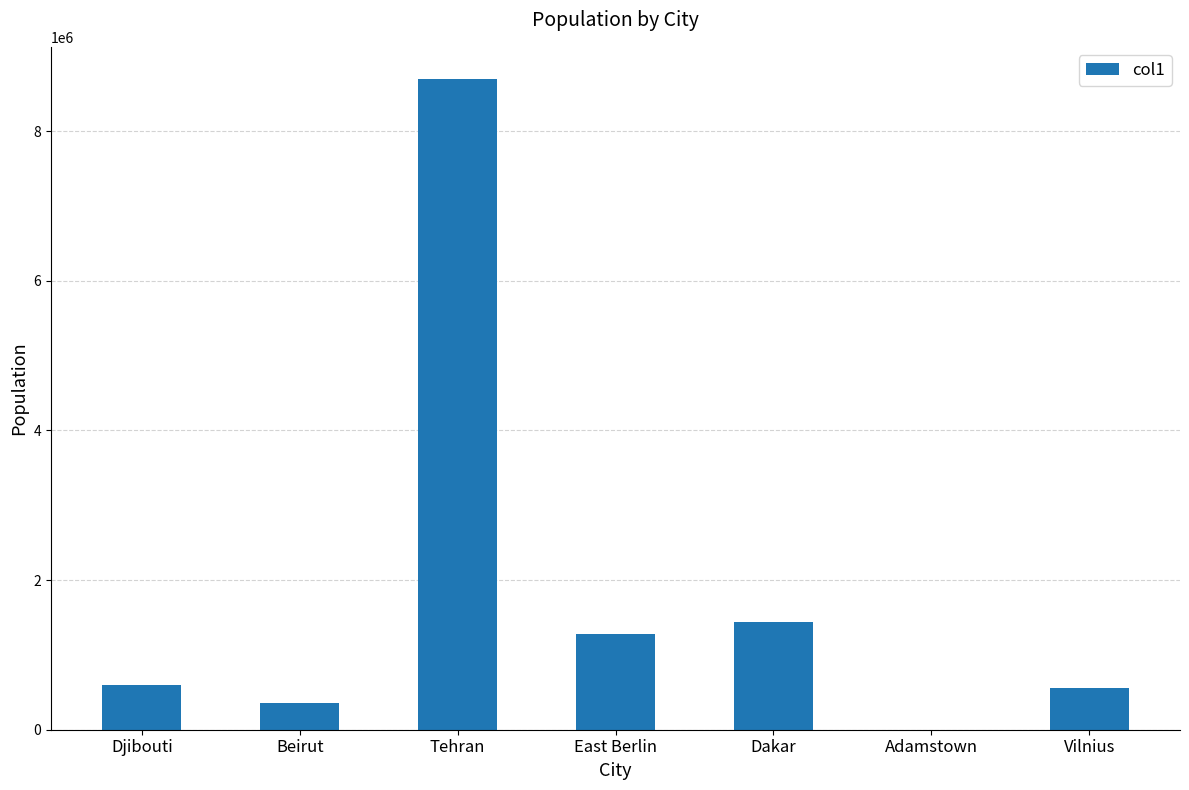

Are the bars horizontal?

No